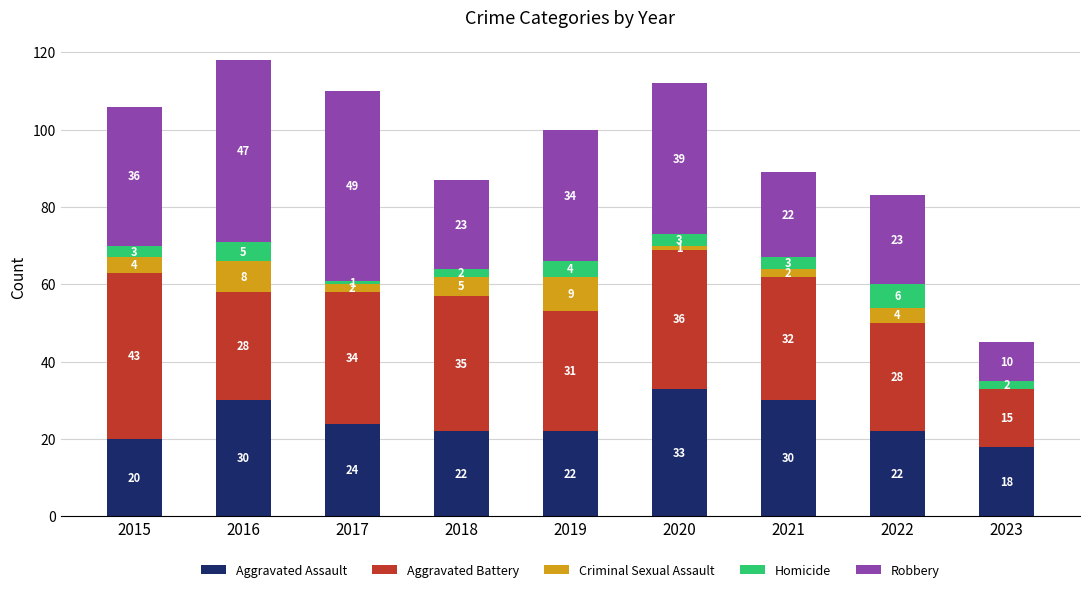

Is it true that Aggravated Assault equals 22 at 2018?

True